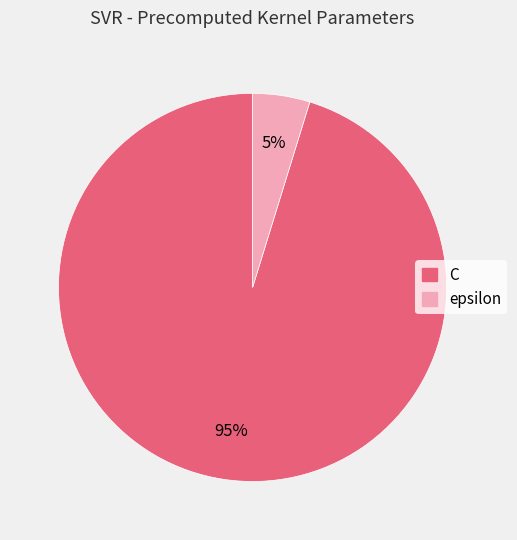

True or false: C accounts for 95% of the total.

True